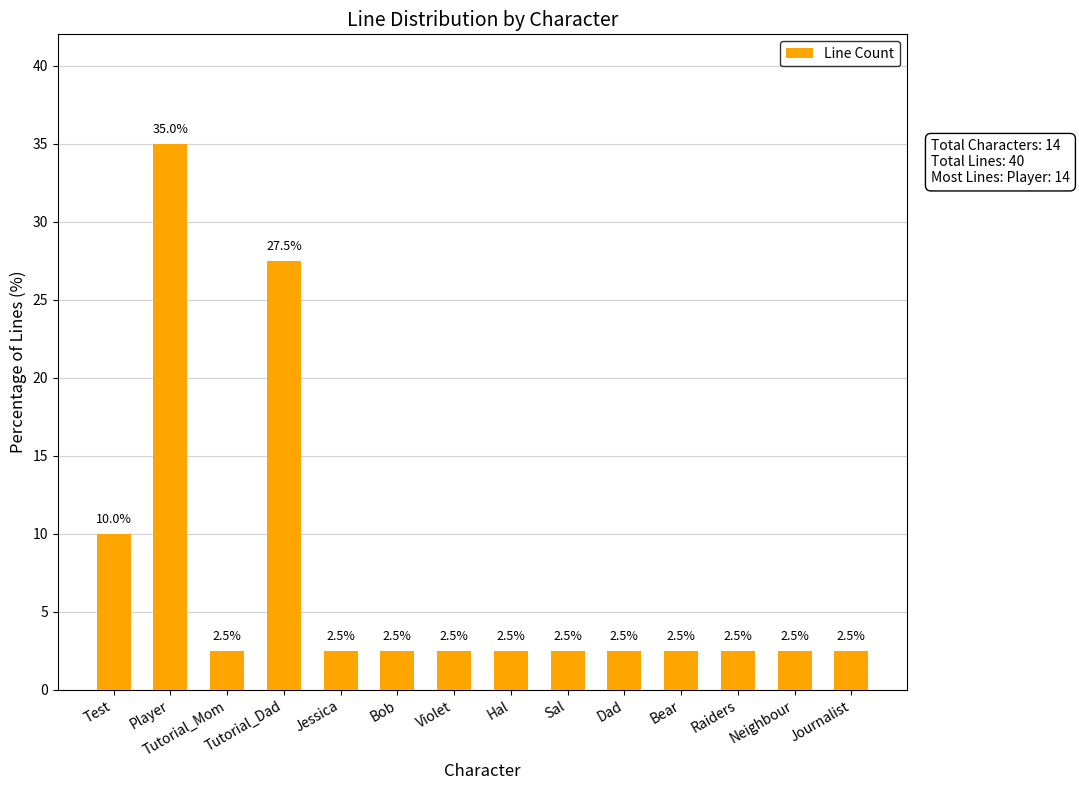

At which category does the chart reach its peak across all series?

Player